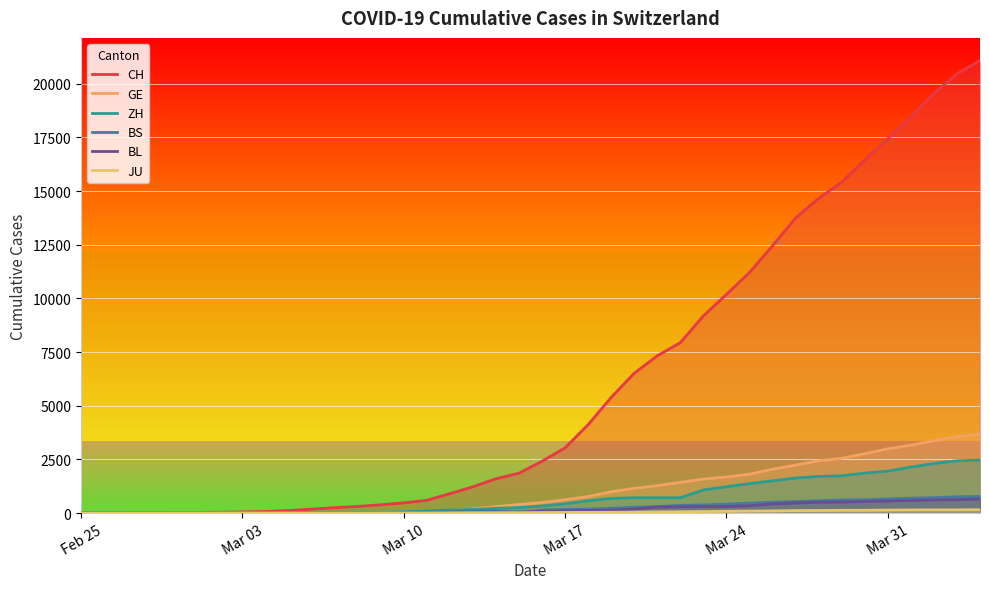

What is the greatest value displayed?

21085